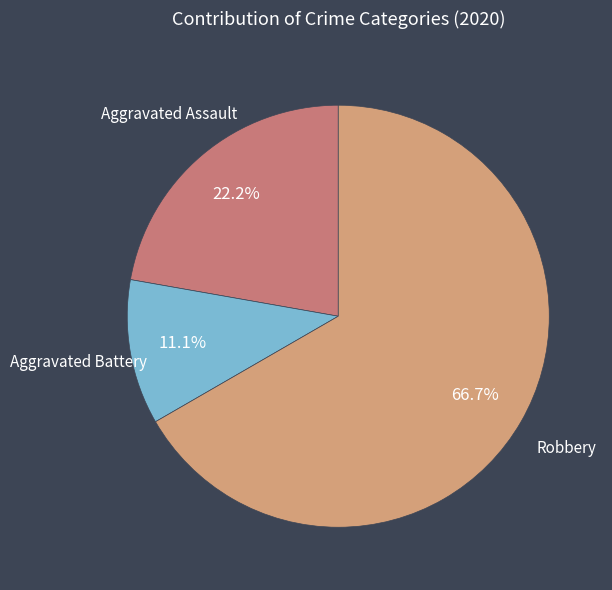

Rank the categories by value from lowest to highest.

Aggravated Battery, Aggravated Assault, Robbery